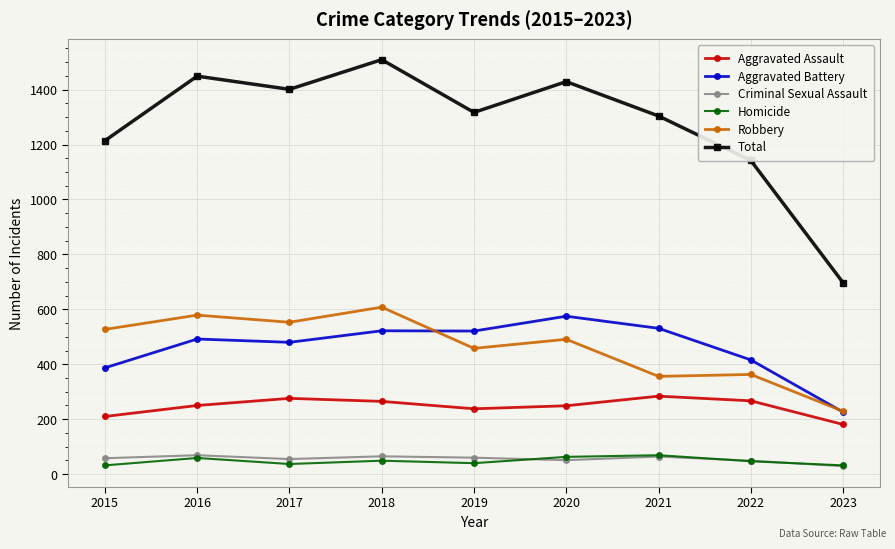

After their last crossing, which series has the higher values: Criminal Sexual Assault or Homicide?

Homicide